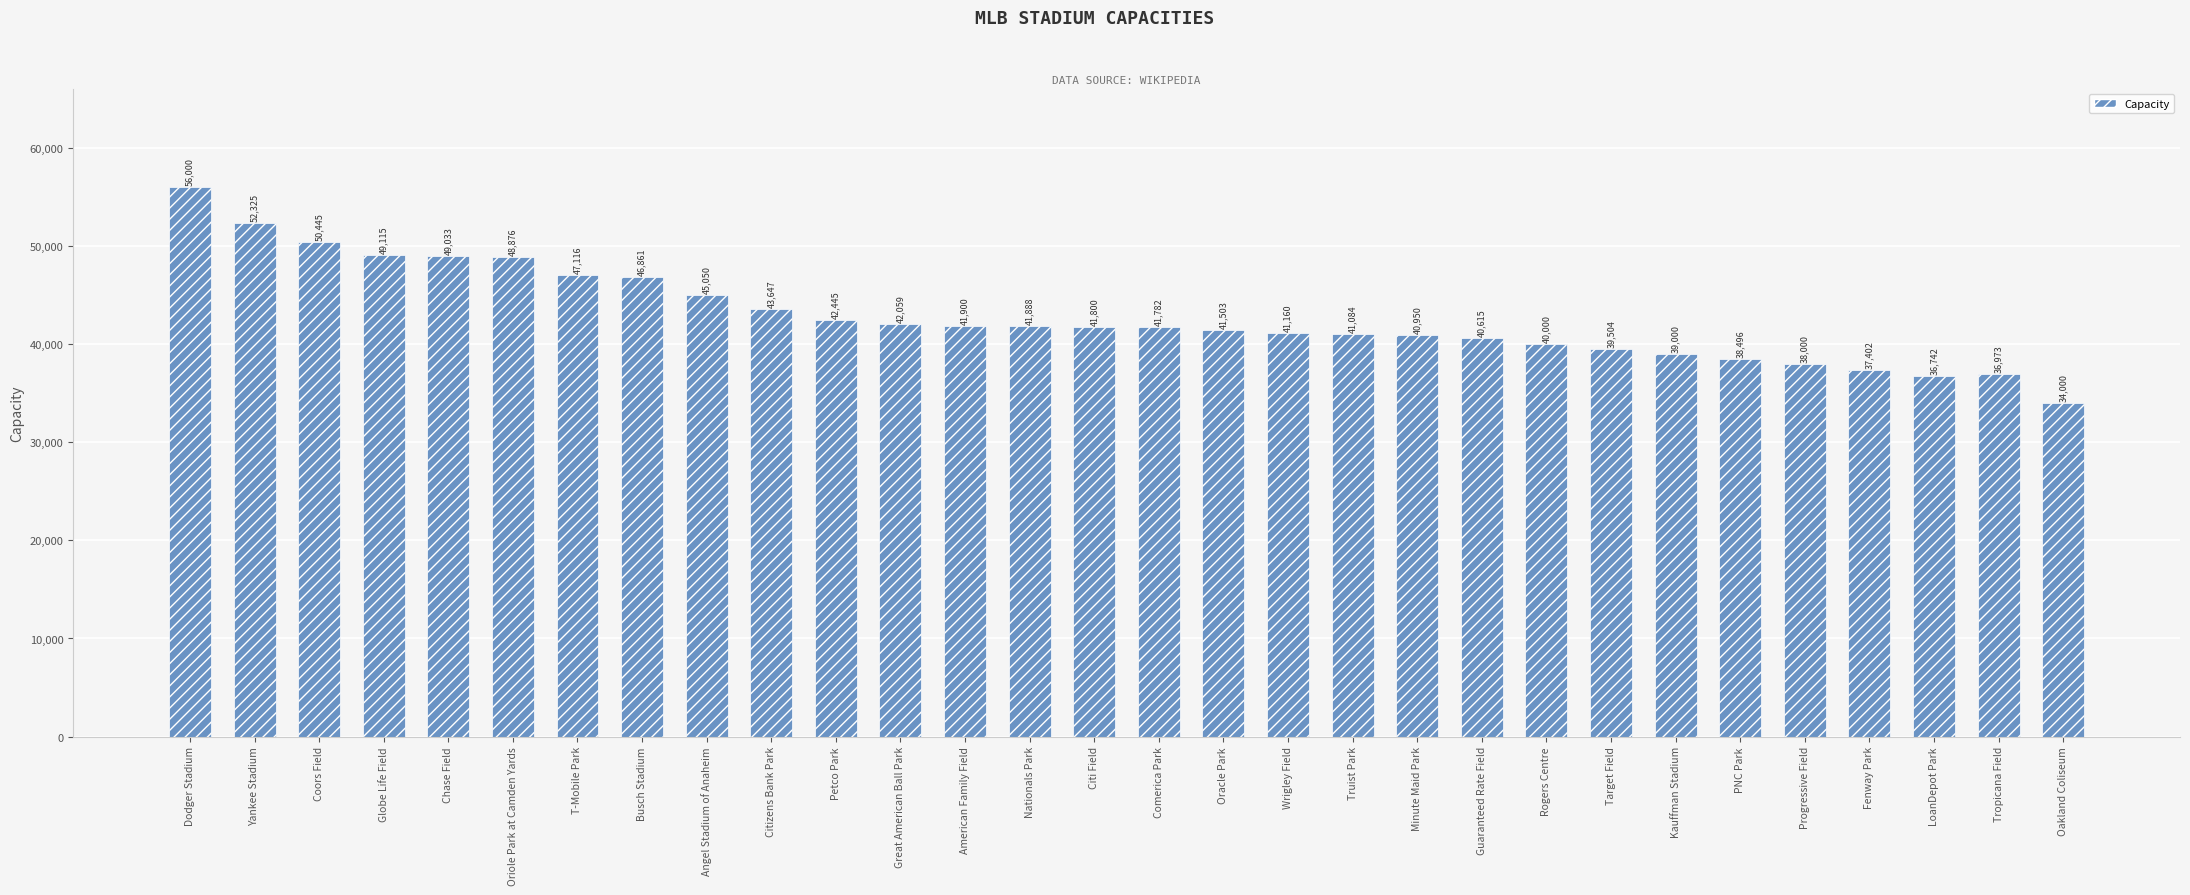

The value at Angel Stadium of Anaheim is 45050. True or false?

True